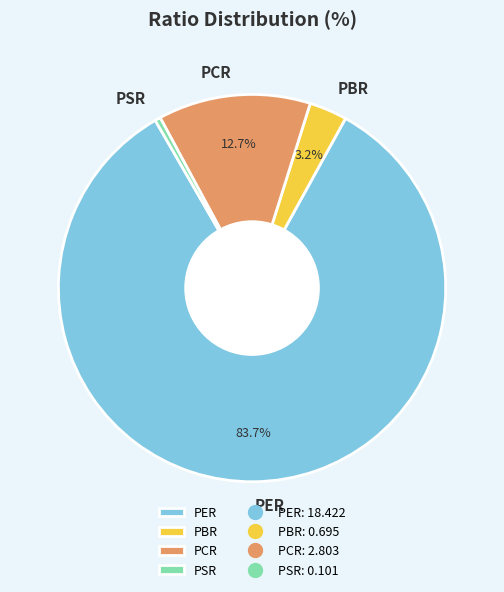

What is the smallest slice in the pie chart?

PSR